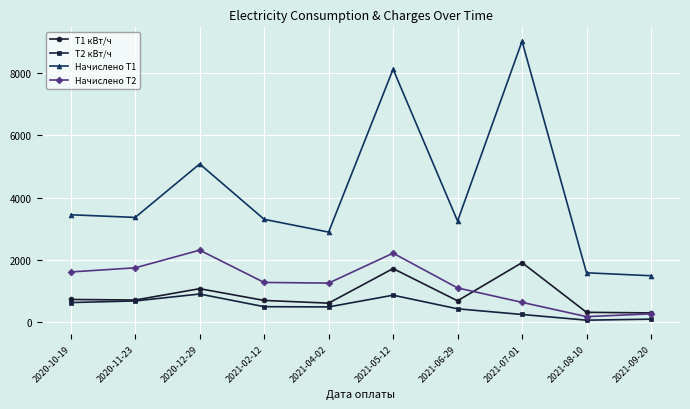

Is this an area chart (filled region under the line)?

No